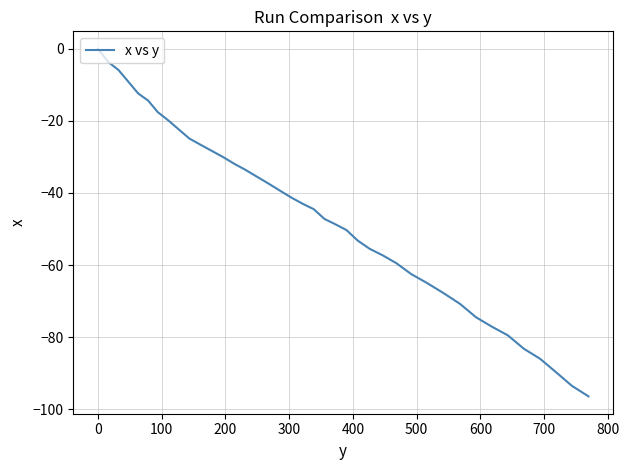

True or false: there are more than 0 points higher than both neighbors.

False